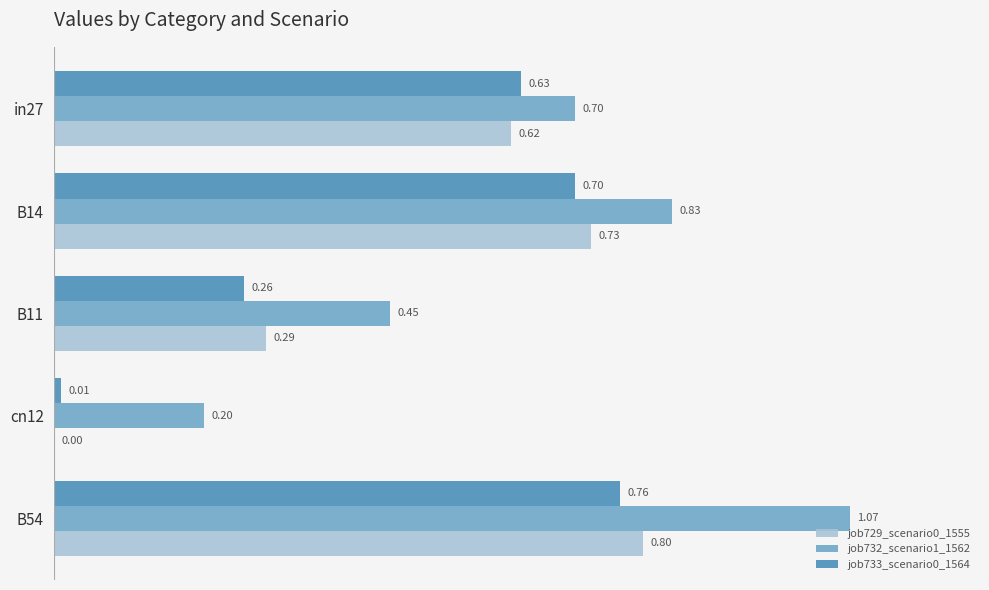

How many distinct data groups are displayed?

3